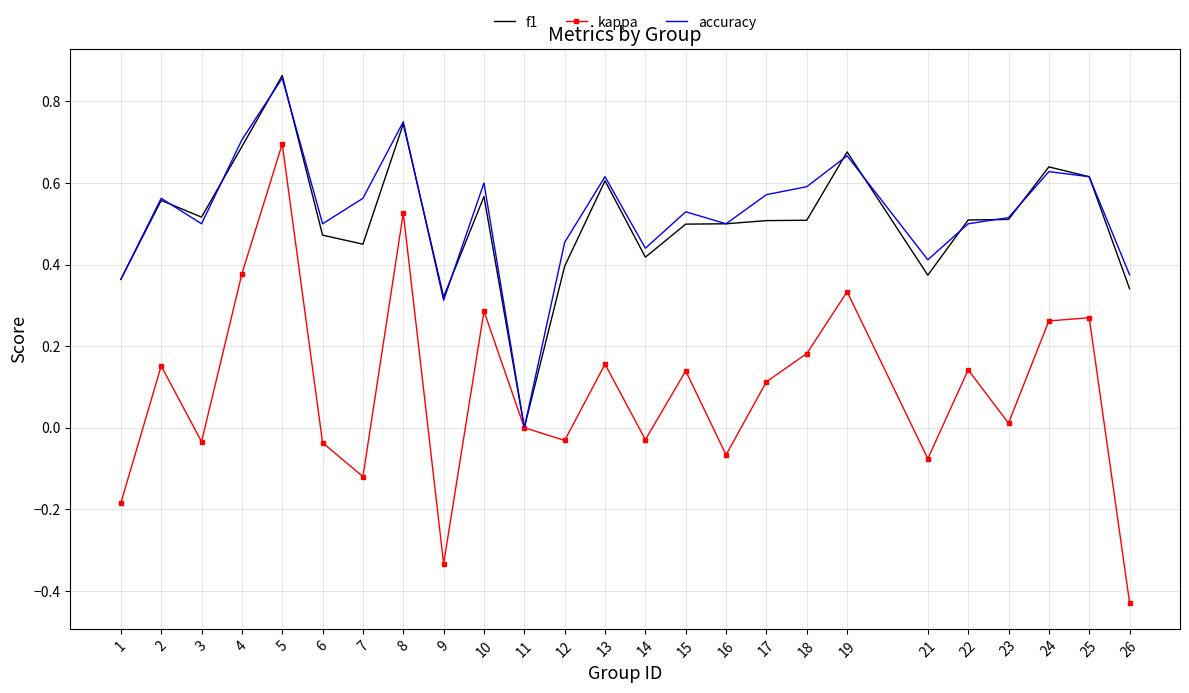

At which category is the sum across all series the highest?

5